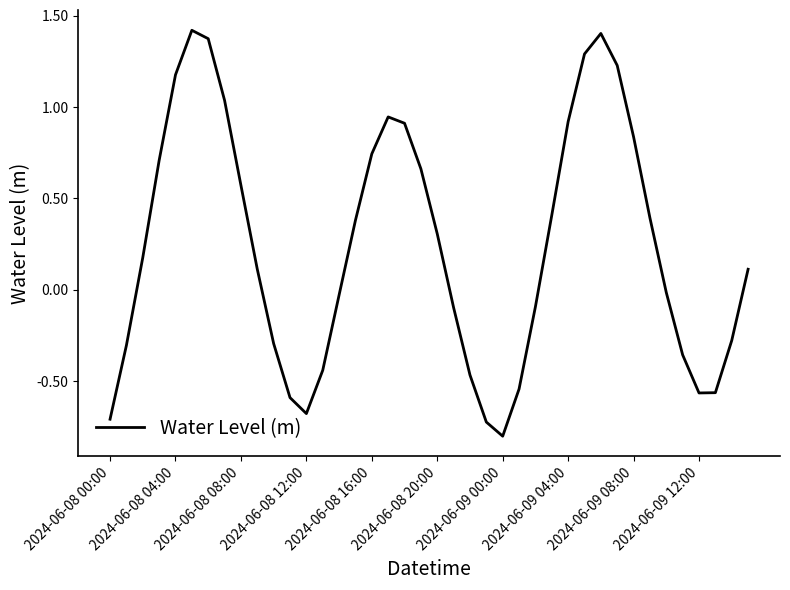

What is the sum of all values?

9.6